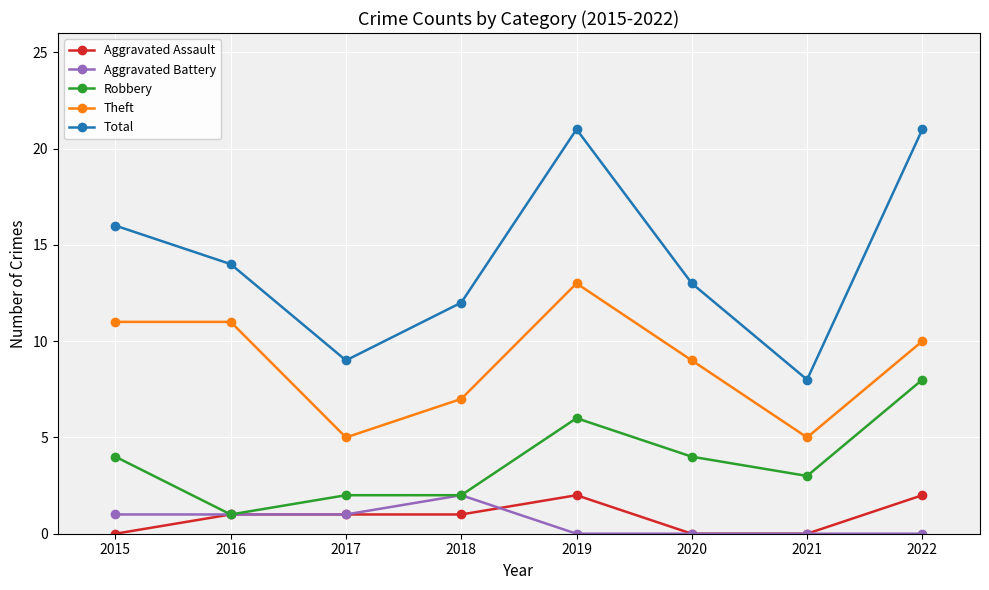

The Robbery series shows 2 at 2018. True or false?

True